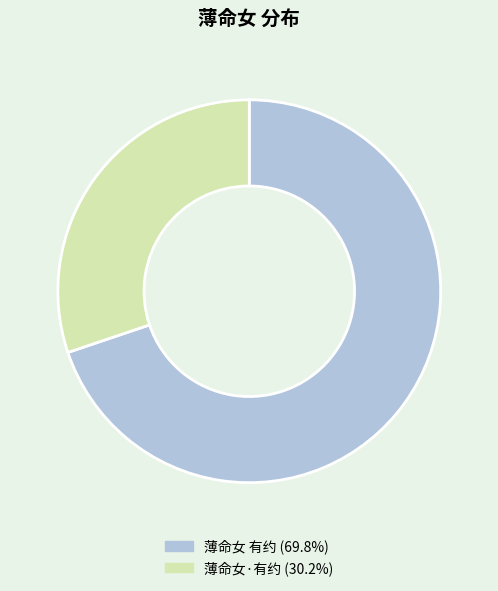

Is there any slice that represents more than half of the pie?

Yes